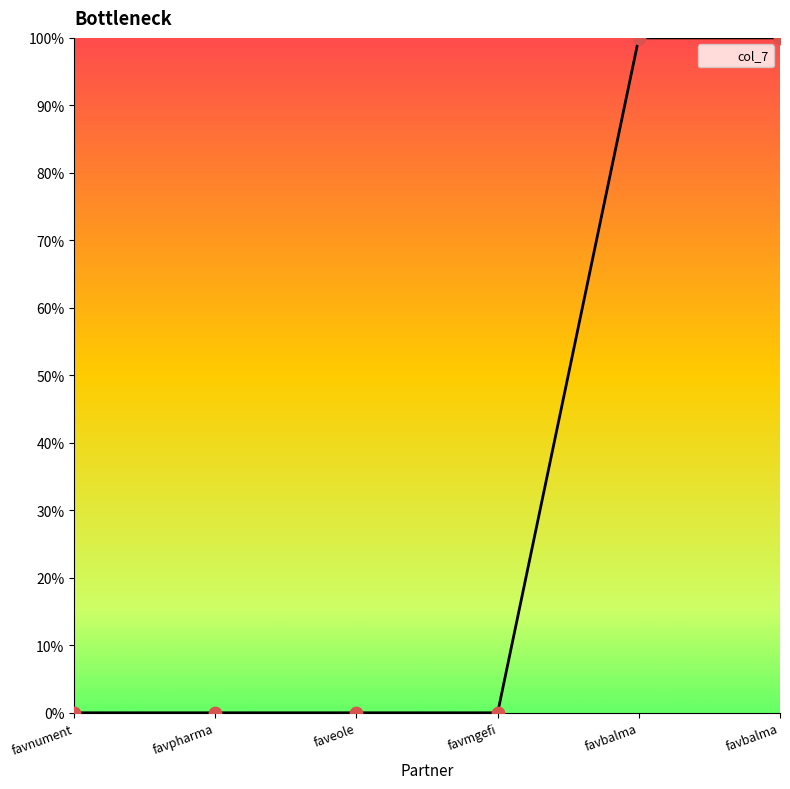

Which has a higher value, favbalma or favbalma?

favbalma